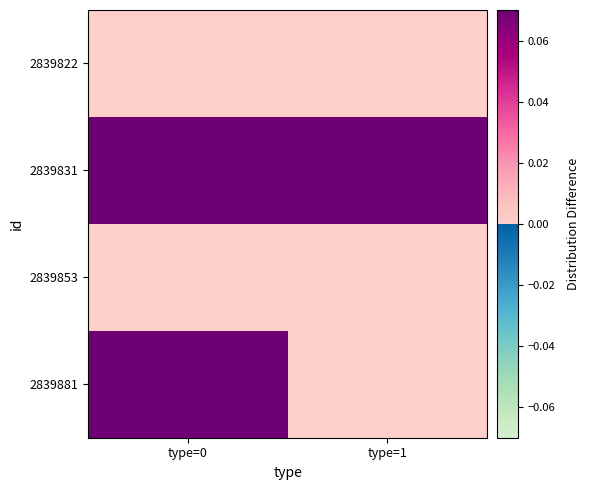

At which category is the sum across all series the highest?

type=0